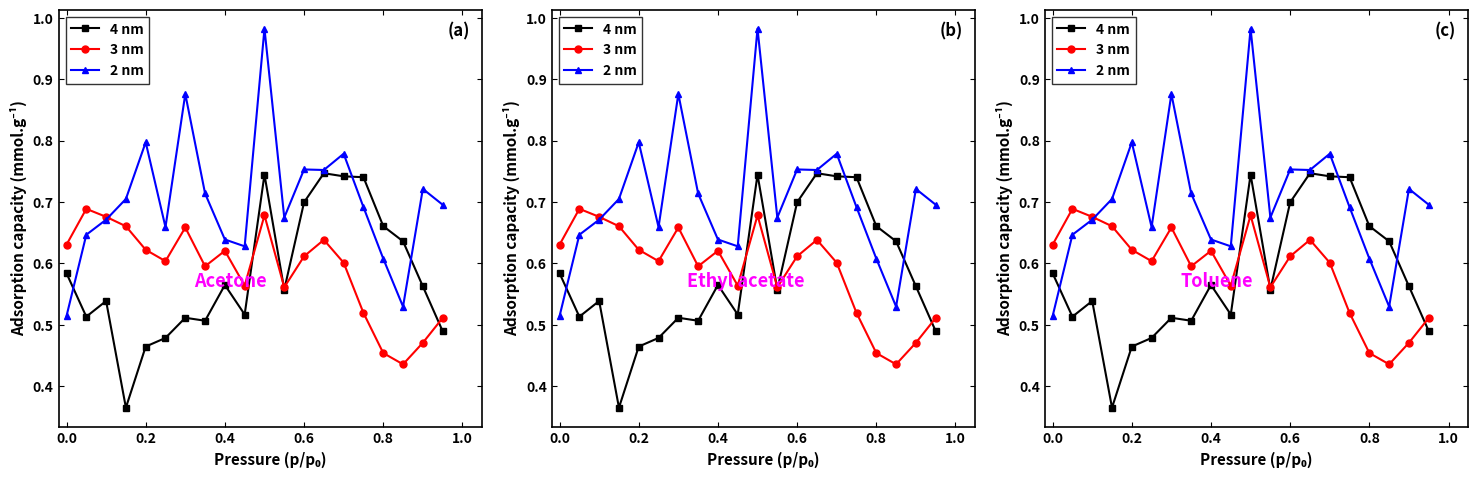

What is the maximum value for 3 nm?

0.7